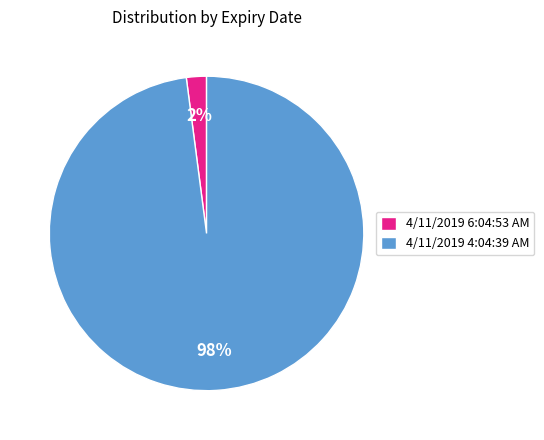

Which slice is the largest?

4/11/2019 4:04:39 AM